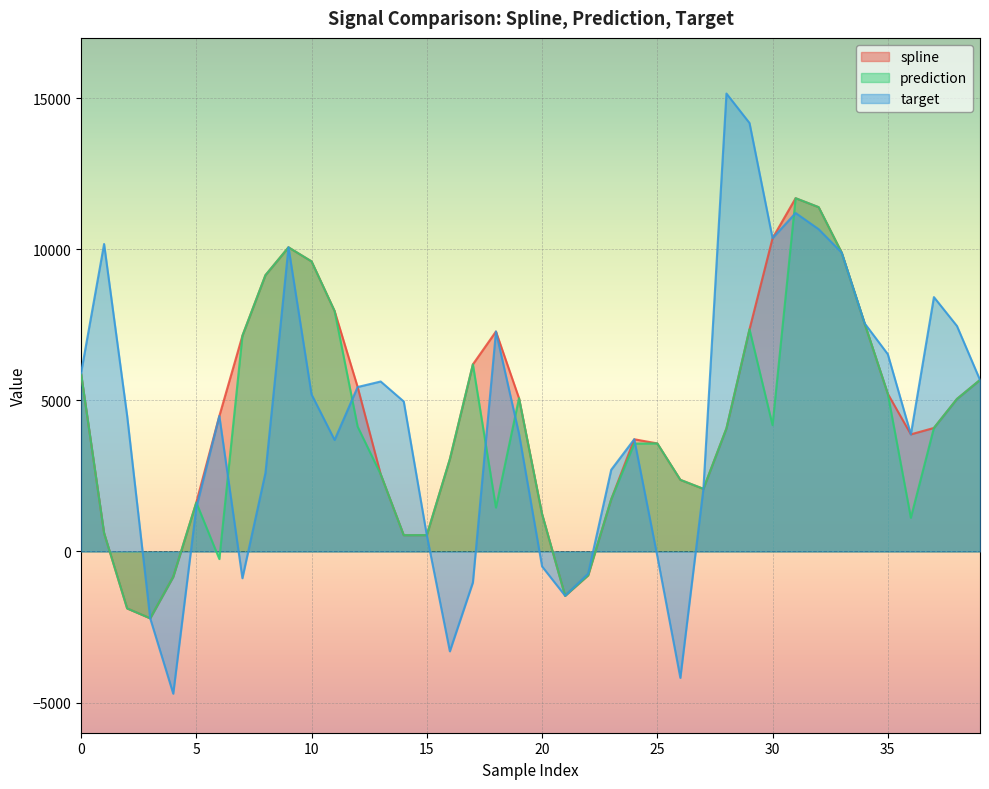

Rank the series at 13 from lowest to highest value.

spline, prediction, target